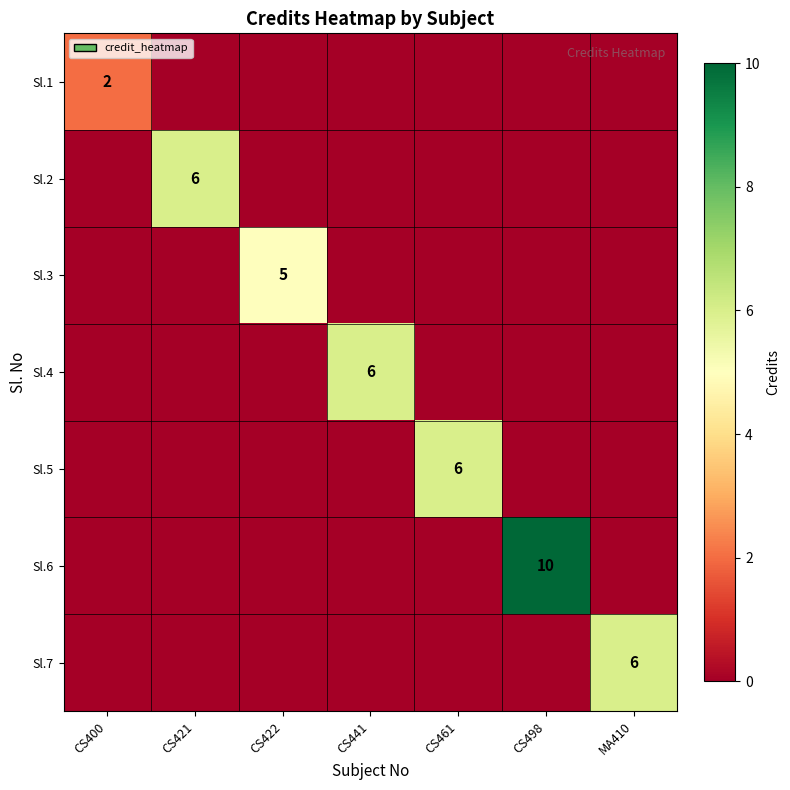

True or false: Sl.7 has a value of 3 at MA410.

False